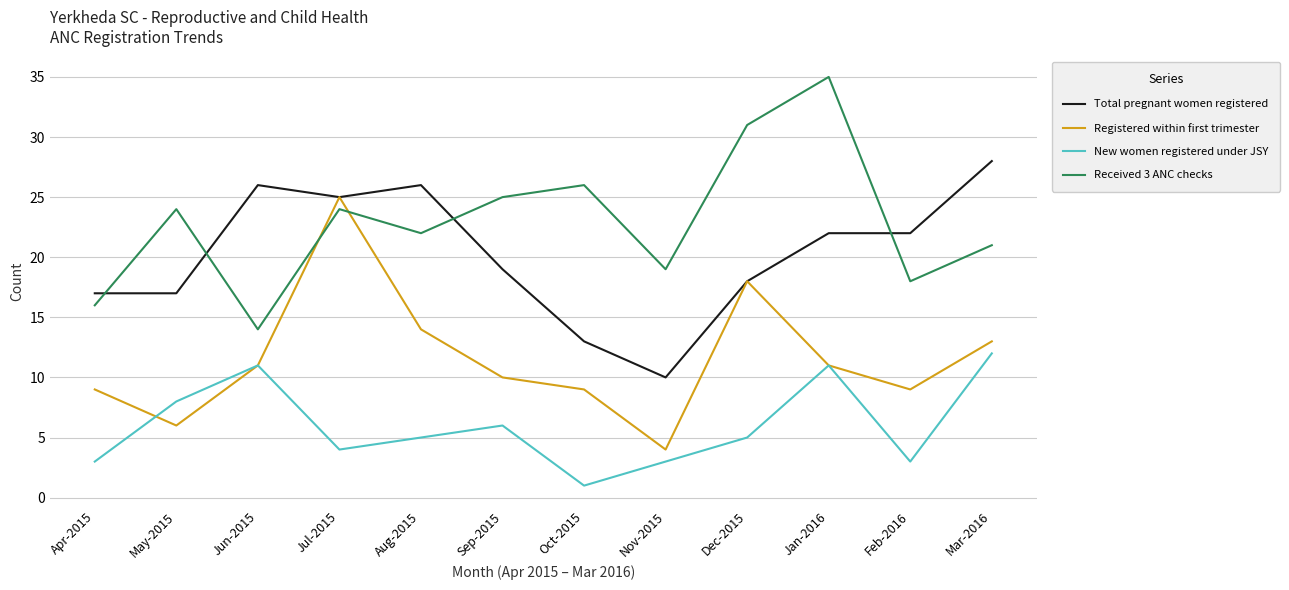

Rank the series by their average value, from lowest to highest.

New women registered under JSY, Registered within first trimester, Total pregnant women registered, Received 3 ANC checks